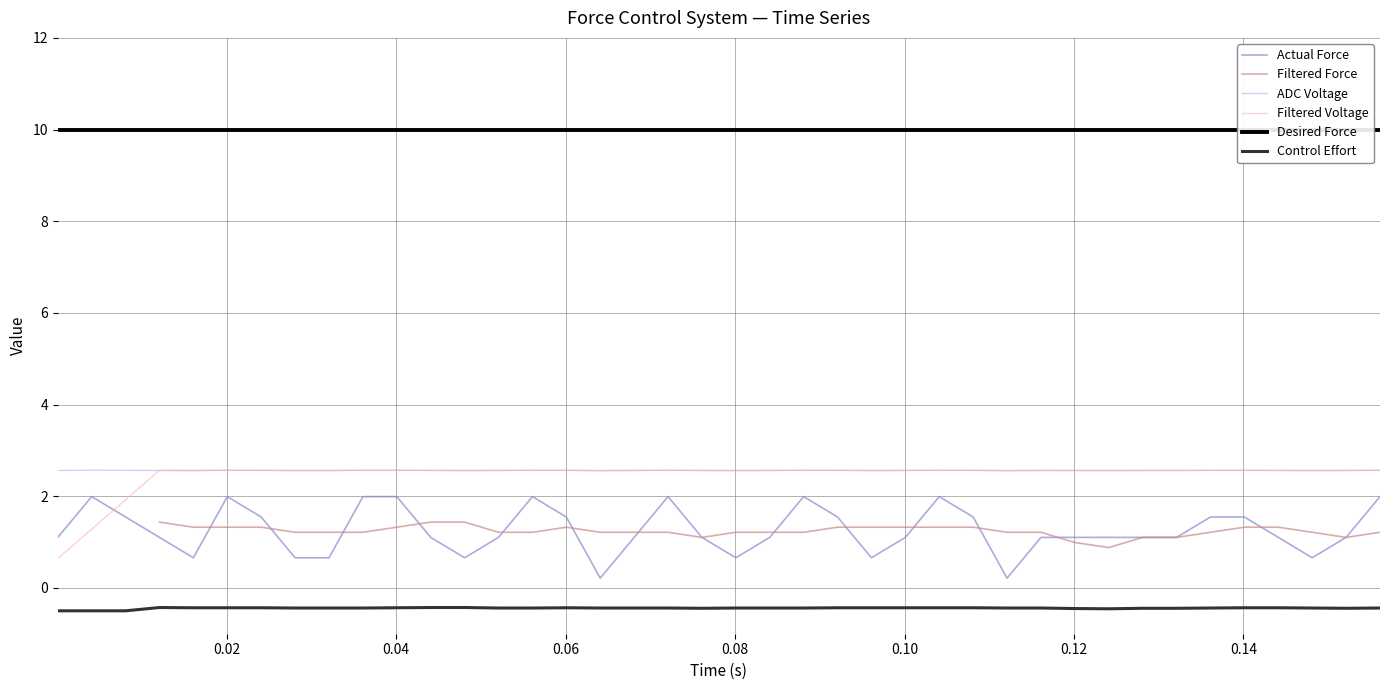

True or false: ADC Voltage and Control Effort intersect in this chart.

False